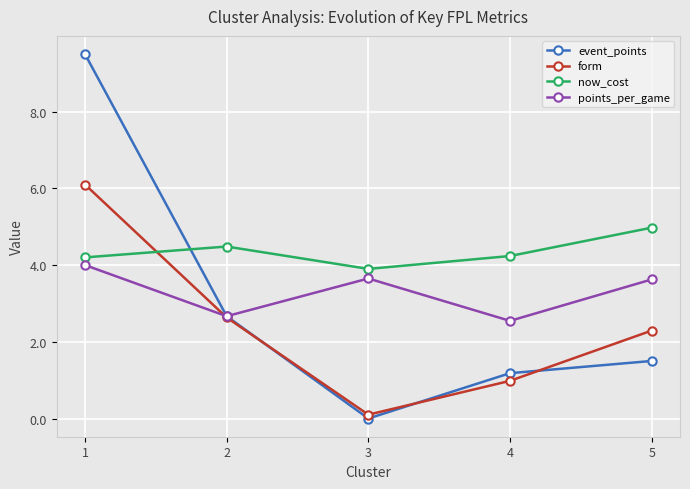

Which label corresponds to the smallest value in the chart?

3